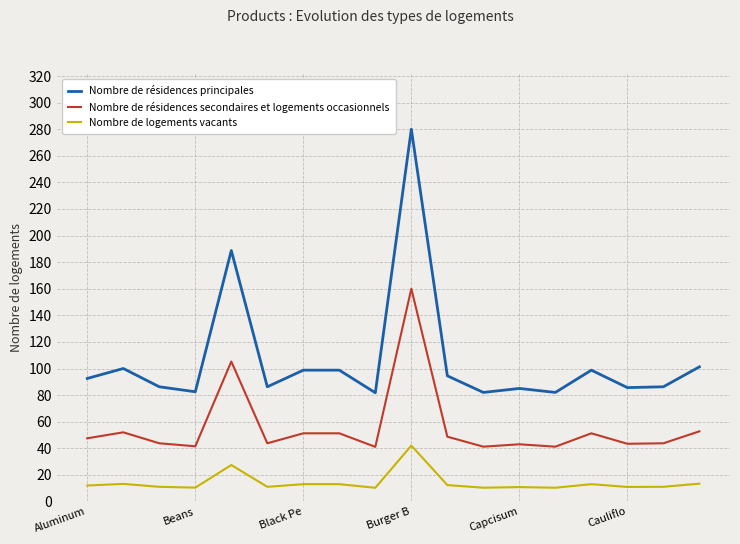

What is the average value of the Nombre de logements vacants series?

14.2